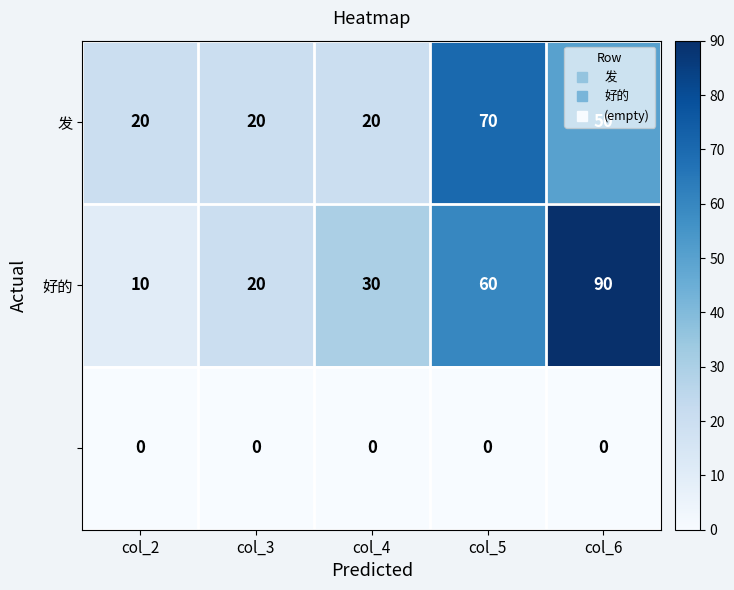

Which category has the highest value across all series?

col_6